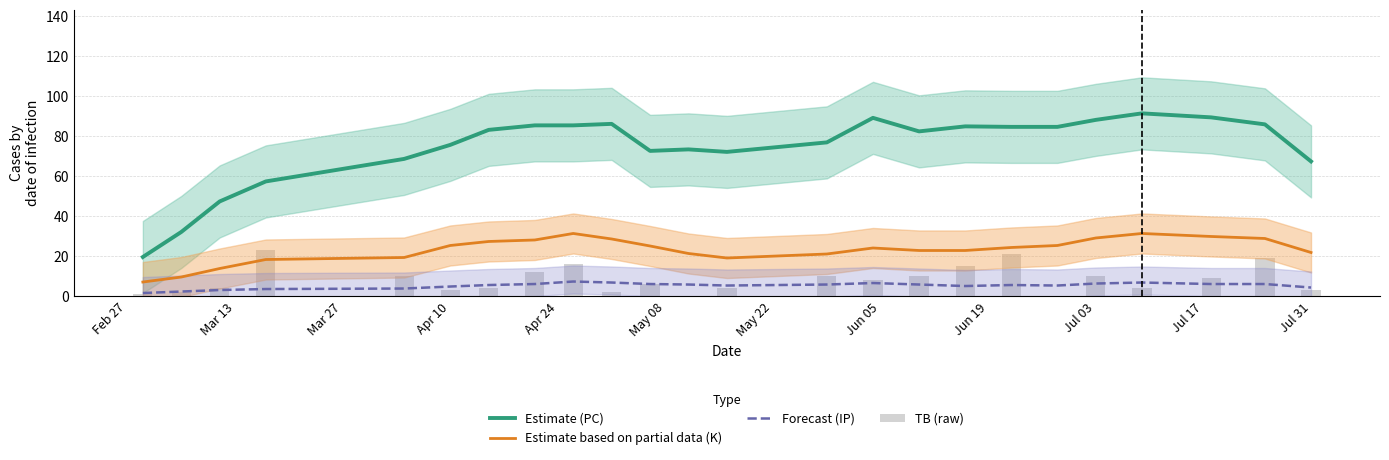

How many data points in TB (raw) are less than 8?

12